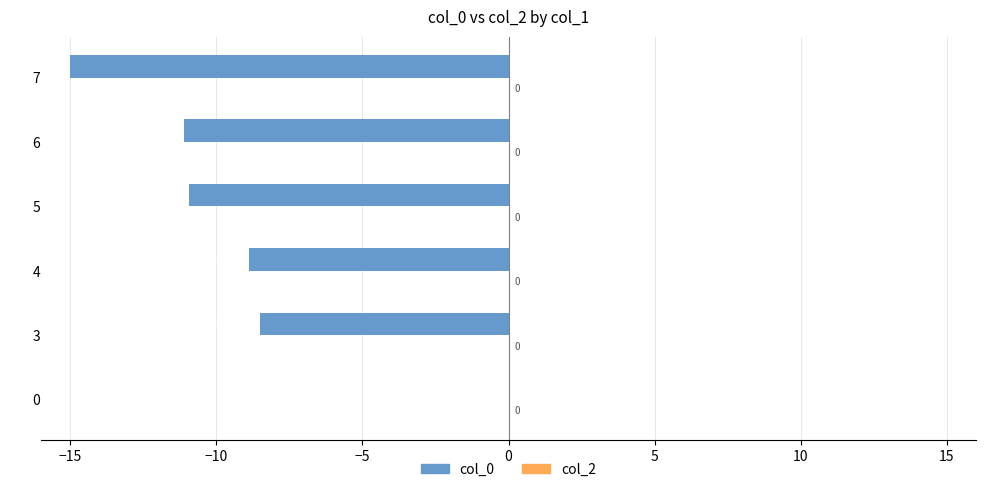

Are the bars horizontal?

Yes